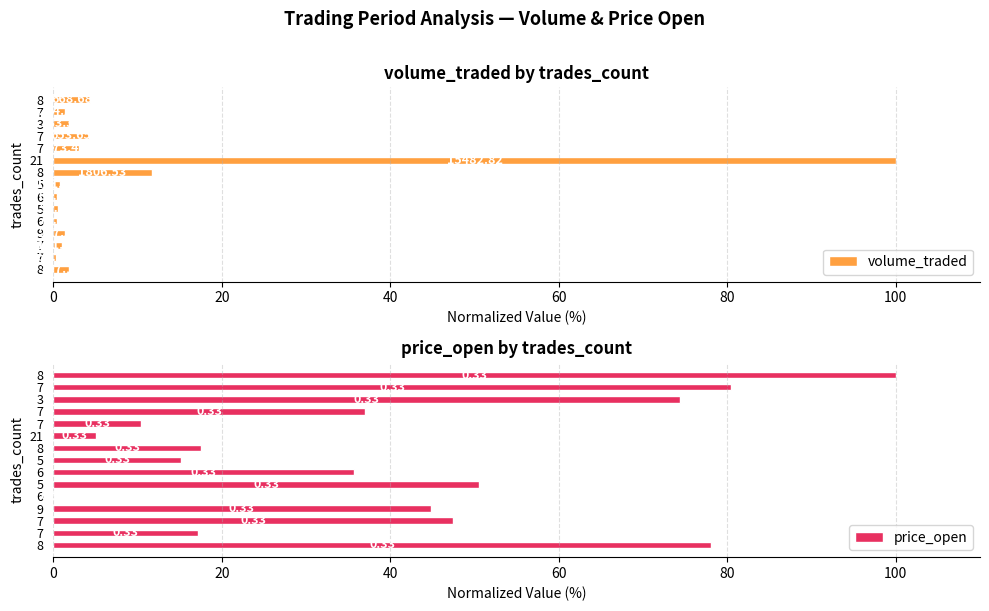

The value of volume_traded at 8 is 3.4. True or false?

False